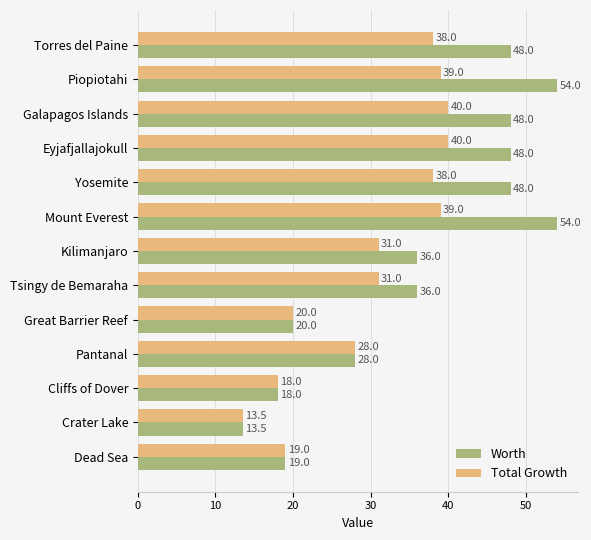

Which series has the largest total across all categories?

Worth